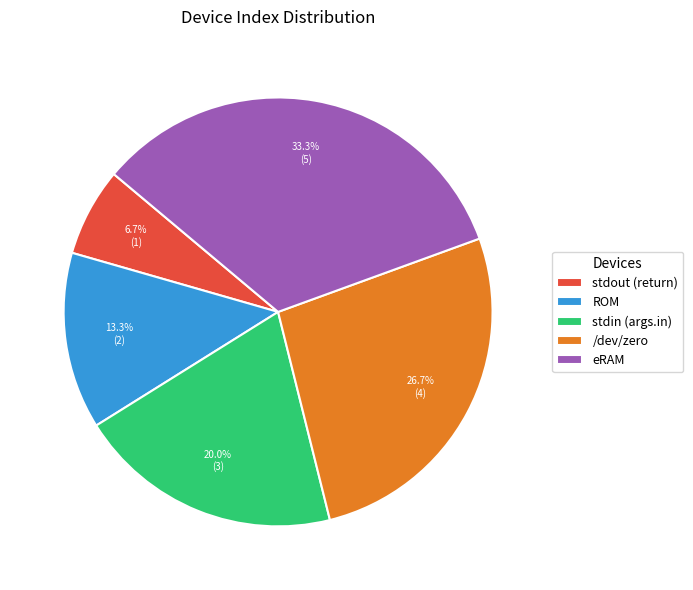

Combined, what portion of the pie is ROM and /dev/zero?

40.0%